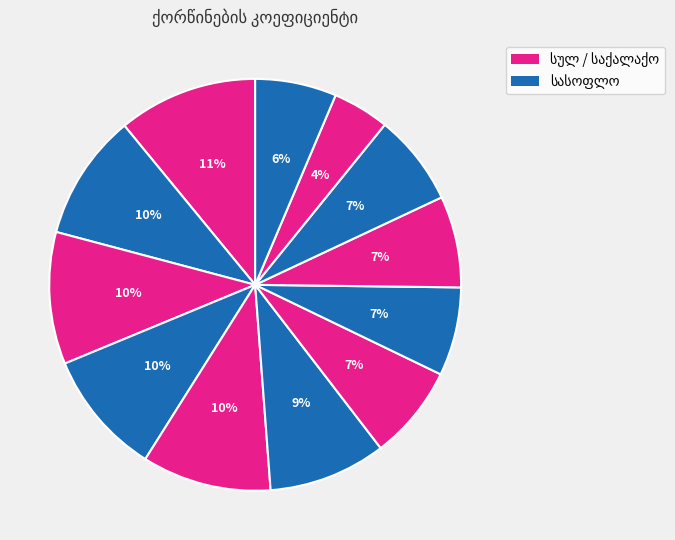

How many slices are in this pie chart?

12